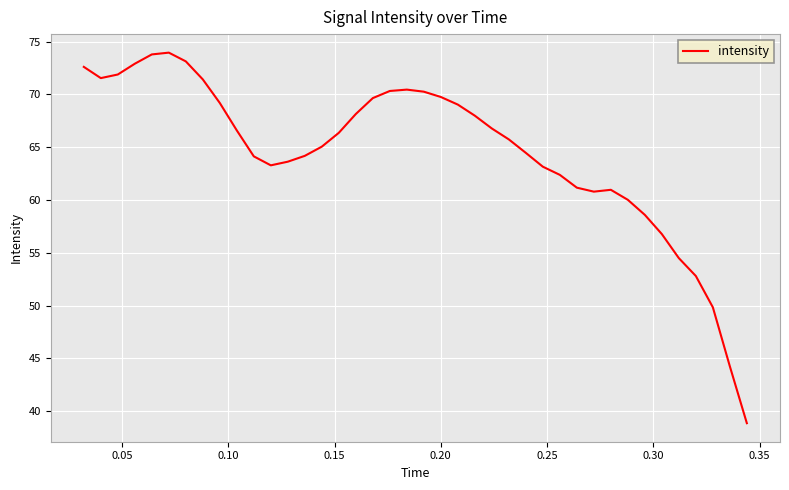

What is the difference between the maximum and minimum values?

35.1